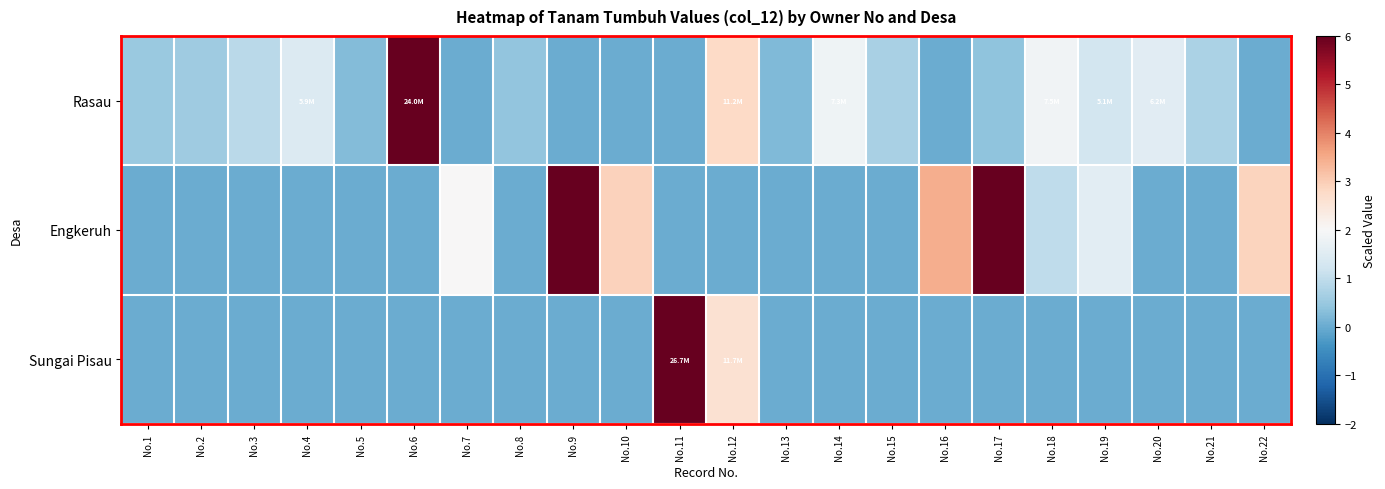

Rank the series at No.19 from highest to lowest value.

Engkeruh, Rasau, Sungai Pisau